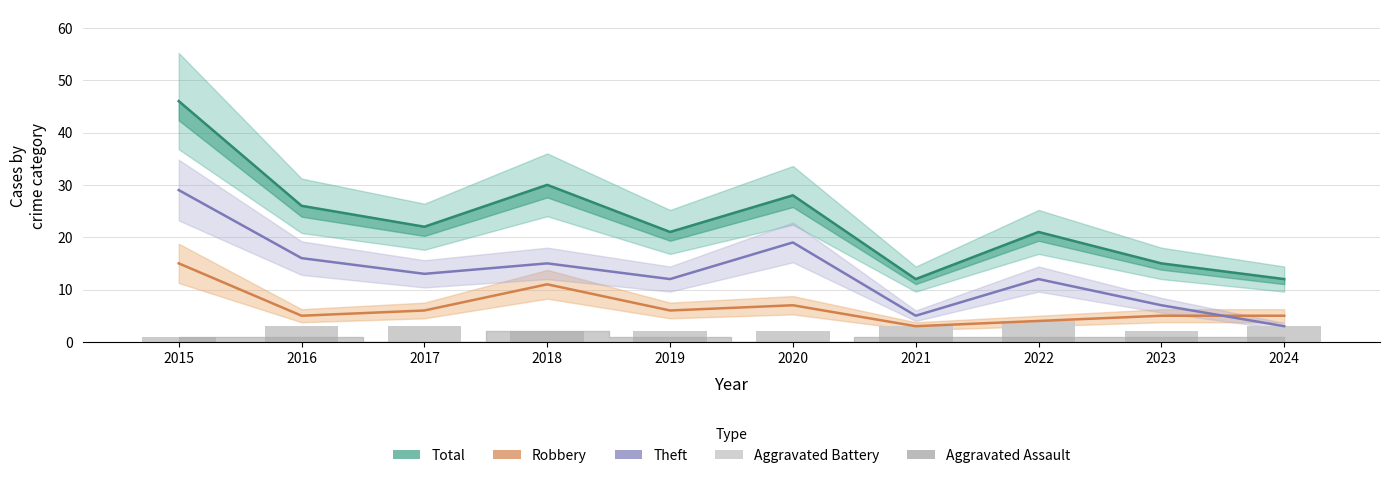

Is the value of Robbery at 2021 greater than the value of Theft at 2017?

No